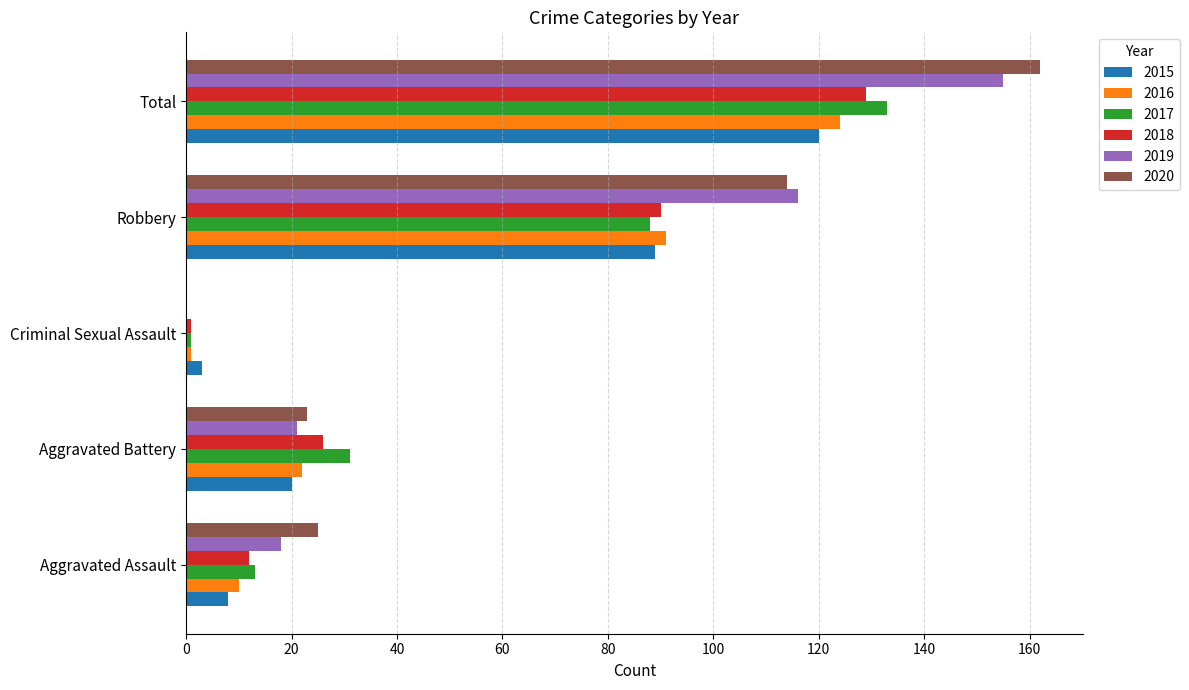

At which category does the chart reach its peak across all series?

Total